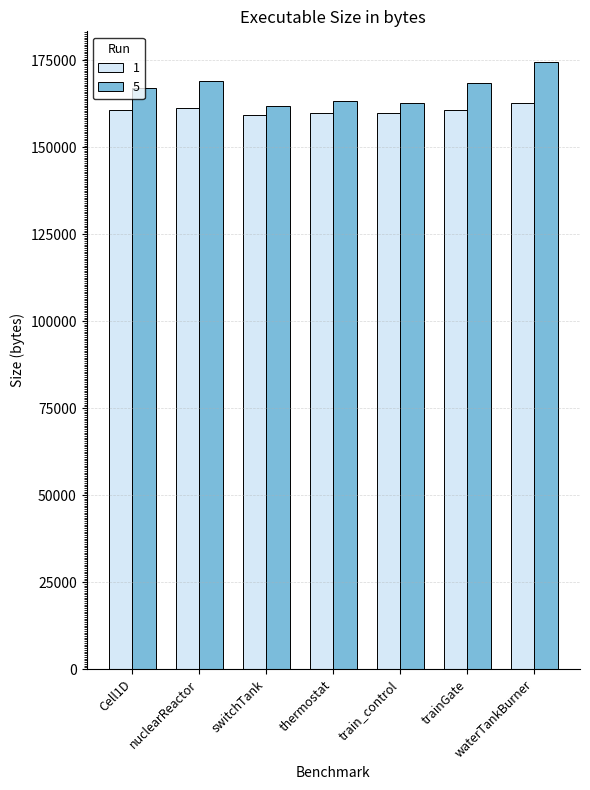

What are all the series names shown in the legend?

1, 5